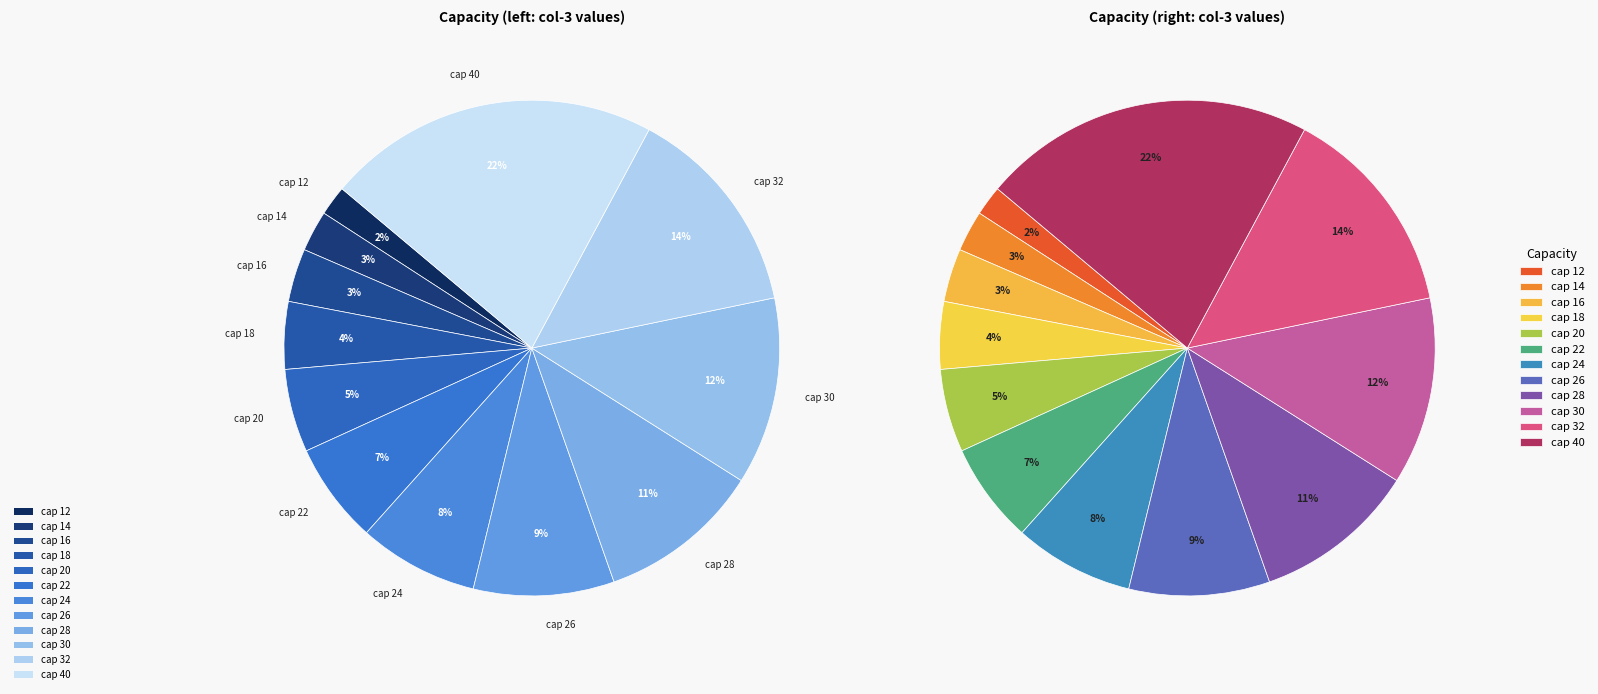

Does cap 18 represent more than half of the total?

No